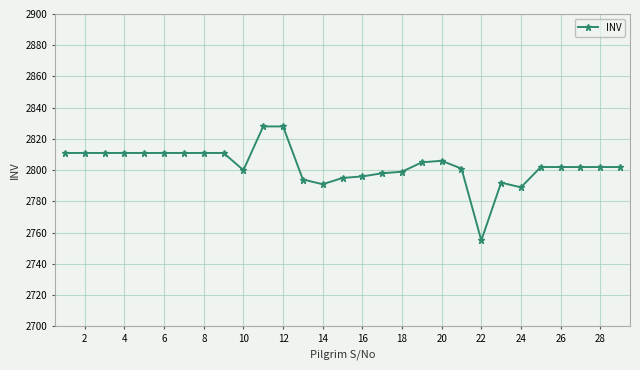

What is the smallest value displayed?

2755